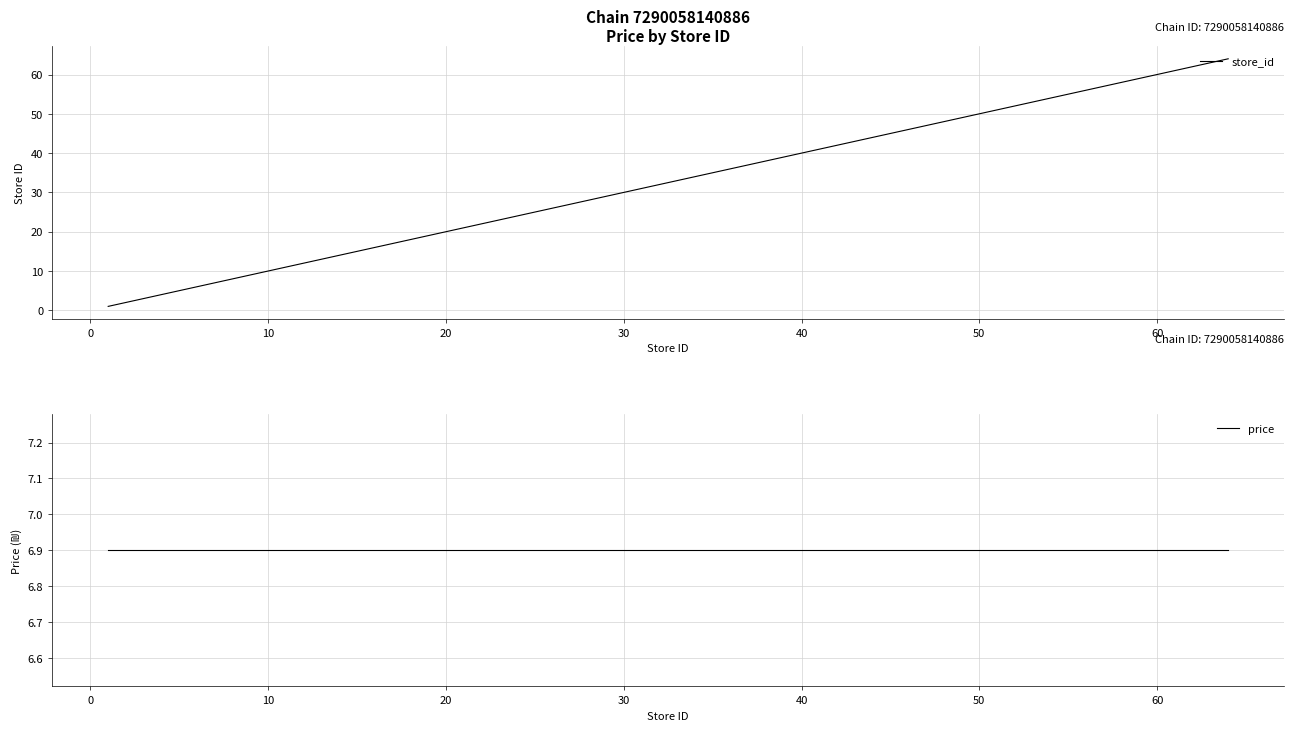

True or false: store_id has a value of 30 at 30.

True